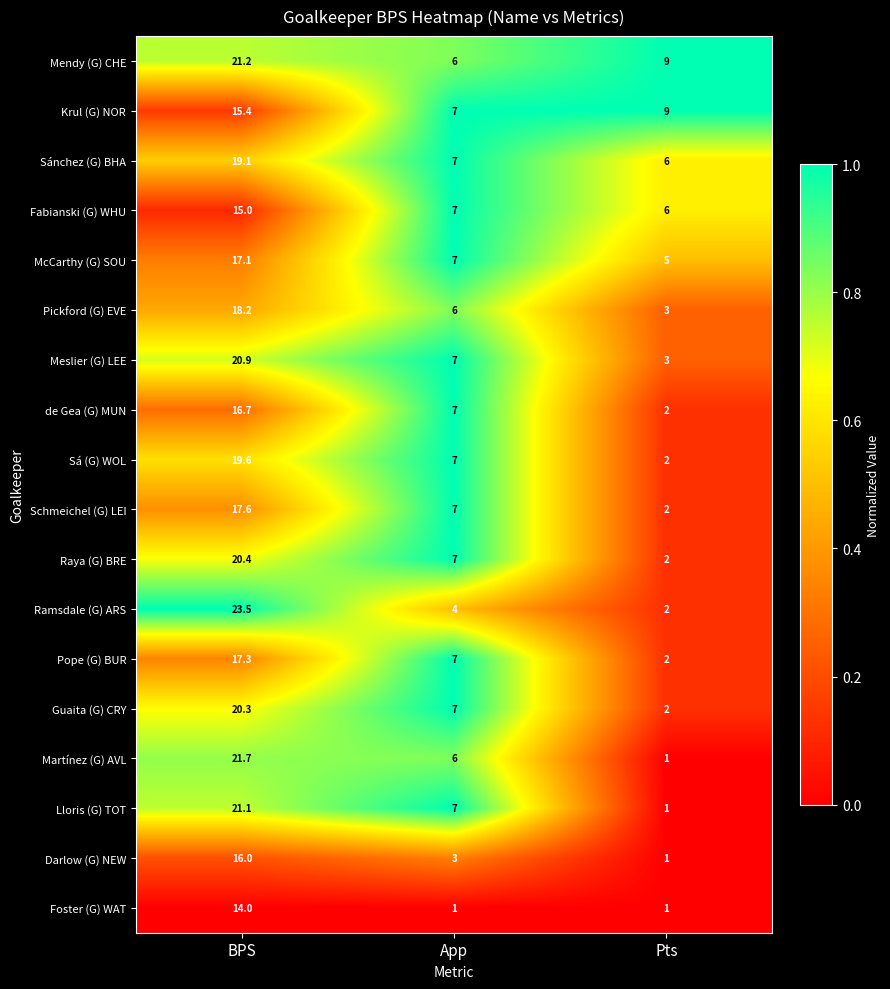

What is the sum of all de Gea (G) MUN values?

25.7